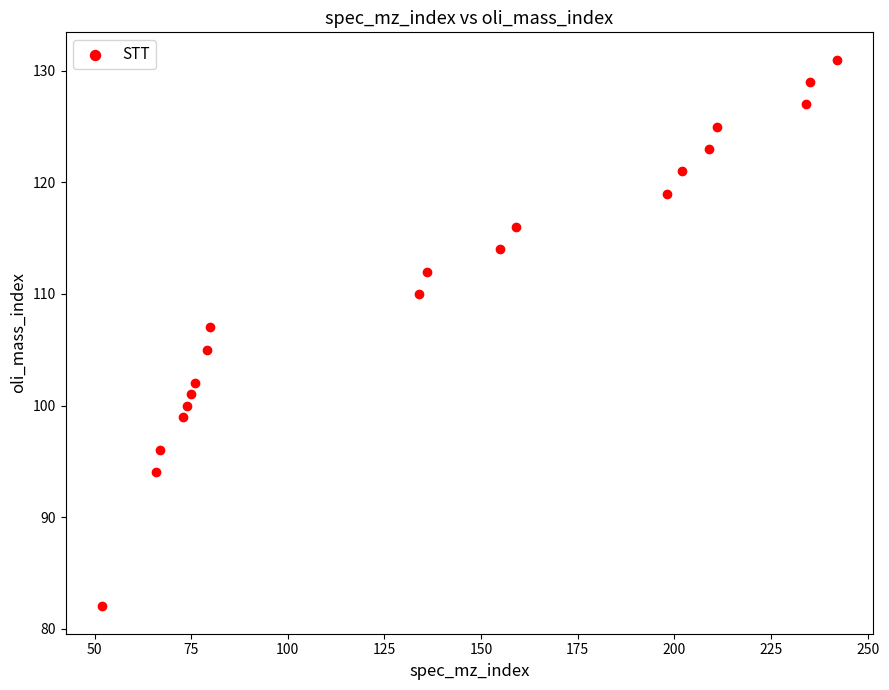

What is the range of X values (max minus min)?

190